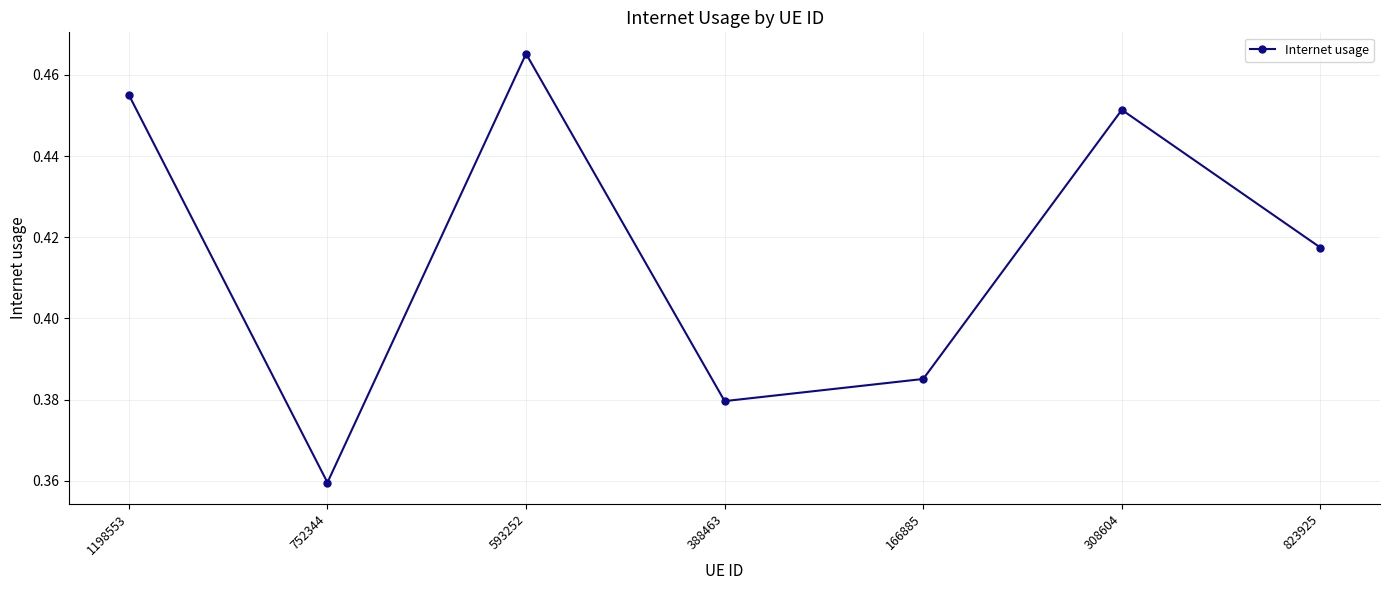

What is the change in value from 593252 to 388463?

-0.1